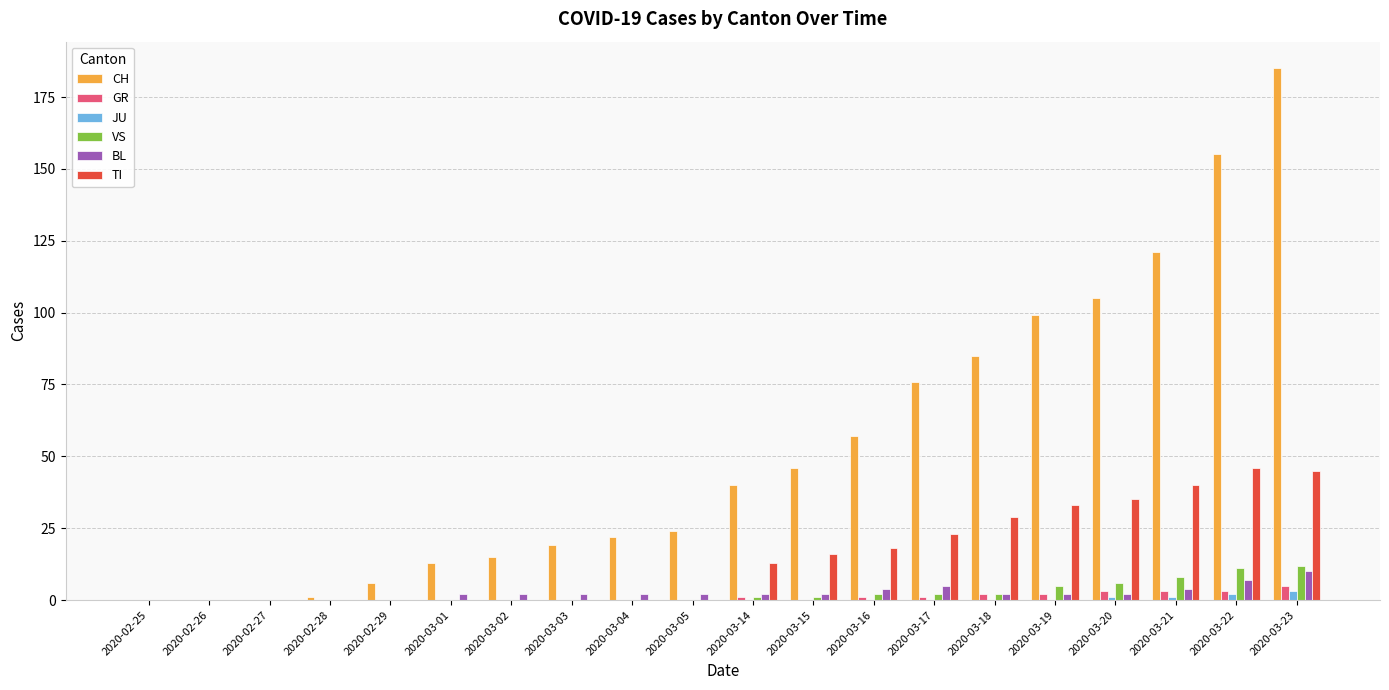

The value of CH at 2020-03-02 is 15. True or false?

True